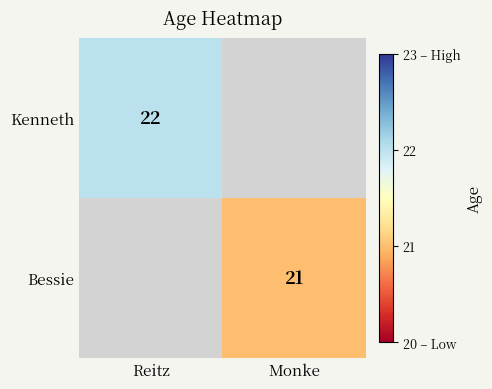

Is it true that Bessie equals 21 at Monke?

True